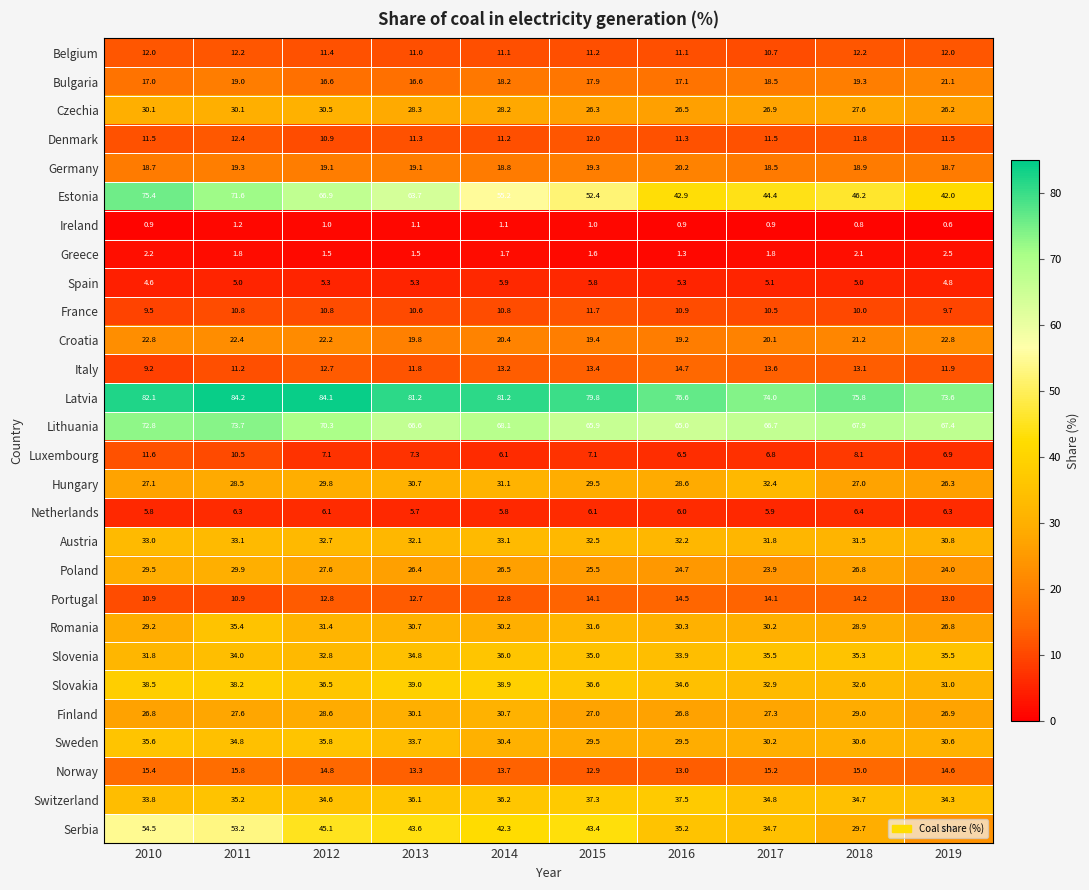

Is it true that Czechia equals 30.5 at 2012?

True